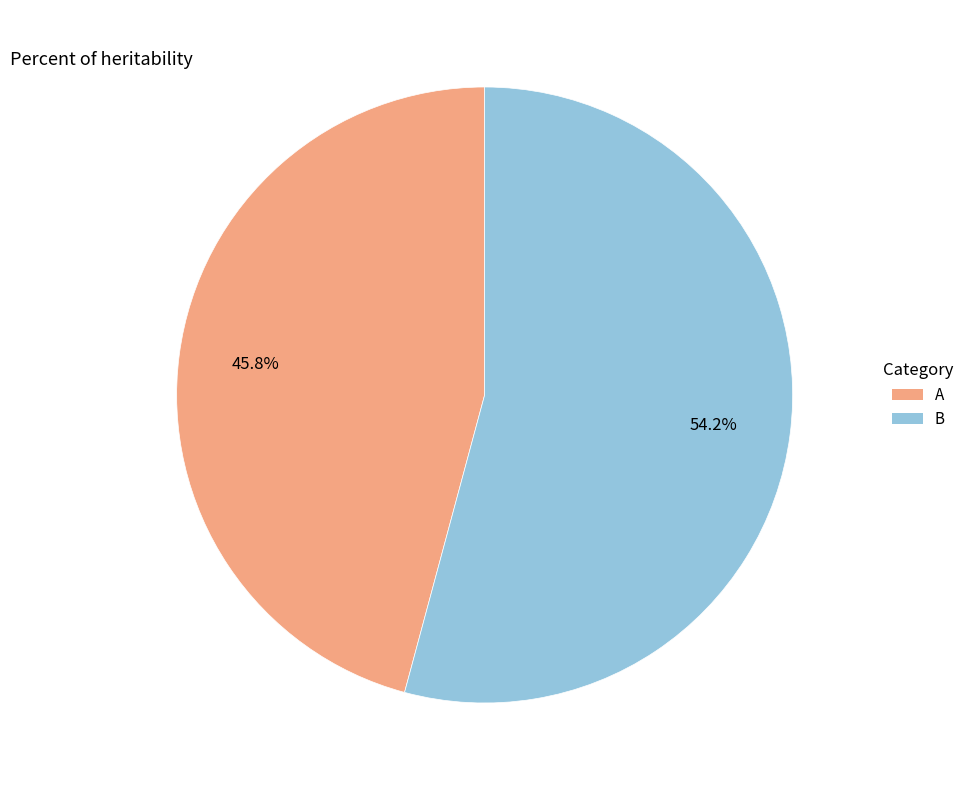

Is the sum of А and В greater than half?

Yes